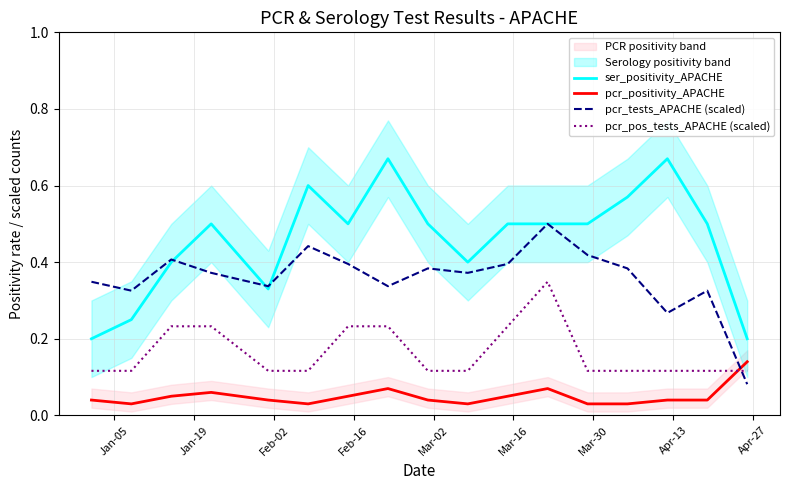

What is the value of the ser_positivity_APACHE point at the 10th from the left?

0.4